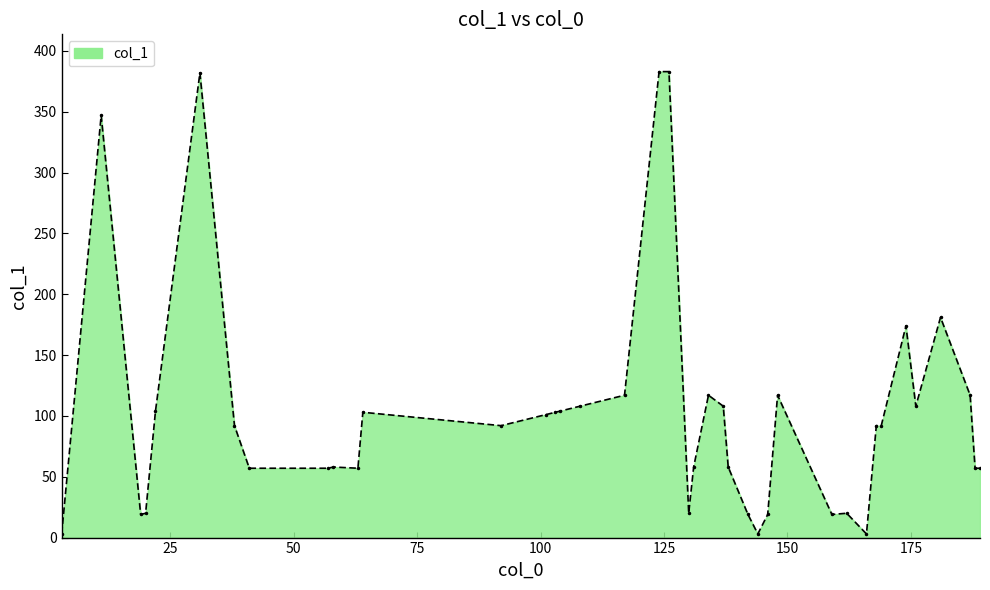

What is the maximum value shown in the chart?

383